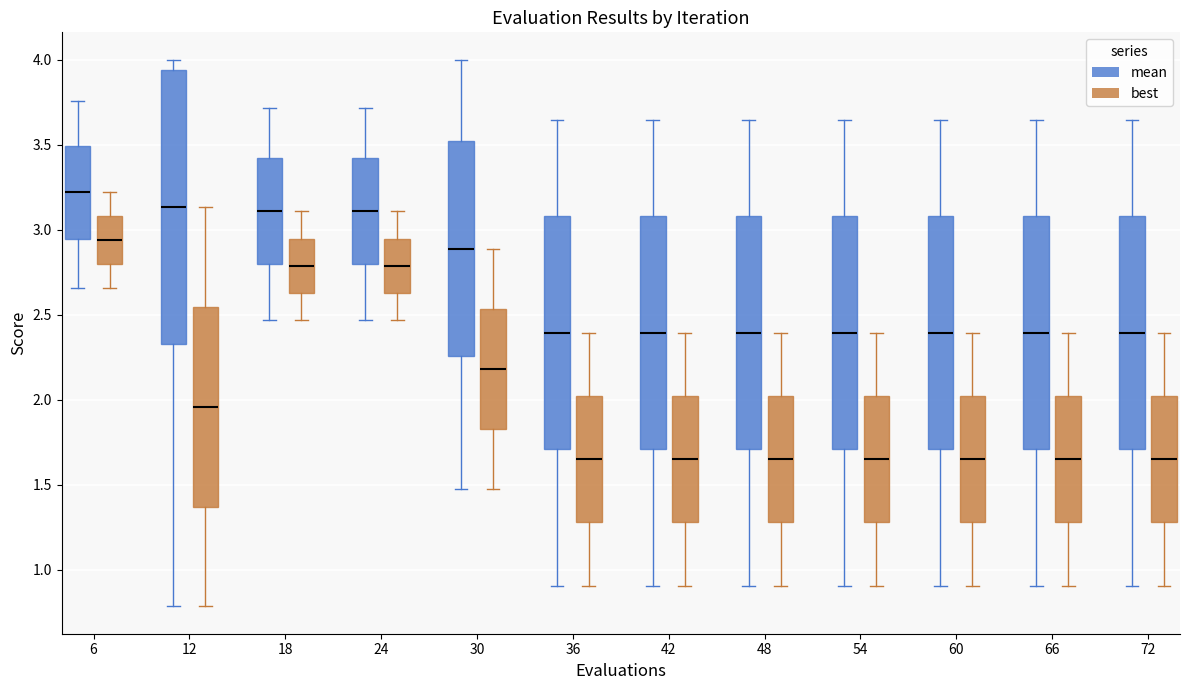

Reading left to right, read every box against the y-axis: the position of its median line, the range the box covers, and the ends of its whiskers. The values are not printed on the chart, so give them approximately, as read against the axis.

6 (mean): median 3.20, box 2.95 to 3.50, whiskers 2.65 to 3.75
6 (best): median 2.95, box 2.80 to 3.10, whiskers 2.65 to 3.20
12 (mean): median 3.15, box 2.35 to 3.95, whiskers 0.80 to 4.00
12 (best): median 1.95, box 1.35 to 2.55, whiskers 0.80 to 3.15
18 (mean): median 3.10, box 2.80 to 3.40, whiskers 2.45 to 3.70
18 (best): median 2.80, box 2.65 to 2.95, whiskers 2.45 to 3.10
24 (mean): median 3.10, box 2.80 to 3.40, whiskers 2.45 to 3.70
24 (best): median 2.80, box 2.65 to 2.95, whiskers 2.45 to 3.10
30 (mean): median 2.90, box 2.25 to 3.50, whiskers 1.45 to 4.00
30 (best): median 2.20, box 1.85 to 2.55, whiskers 1.45 to 2.90
36 (mean): median 2.40, box 1.70 to 3.10, whiskers 0.90 to 3.65
36 (best): median 1.65, box 1.30 to 2.00, whiskers 0.90 to 2.40
42 (mean): median 2.40, box 1.70 to 3.10, whiskers 0.90 to 3.65
42 (best): median 1.65, box 1.30 to 2.00, whiskers 0.90 to 2.40
48 (mean): median 2.40, box 1.70 to 3.10, whiskers 0.90 to 3.65
48 (best): median 1.65, box 1.30 to 2.00, whiskers 0.90 to 2.40
54 (mean): median 2.40, box 1.70 to 3.10, whiskers 0.90 to 3.65
54 (best): median 1.65, box 1.30 to 2.00, whiskers 0.90 to 2.40
60 (mean): median 2.40, box 1.70 to 3.10, whiskers 0.90 to 3.65
60 (best): median 1.65, box 1.30 to 2.00, whiskers 0.90 to 2.40
66 (mean): median 2.40, box 1.70 to 3.10, whiskers 0.90 to 3.65
66 (best): median 1.65, box 1.30 to 2.00, whiskers 0.90 to 2.40
72 (mean): median 2.40, box 1.70 to 3.10, whiskers 0.90 to 3.65
72 (best): median 1.65, box 1.30 to 2.00, whiskers 0.90 to 2.40